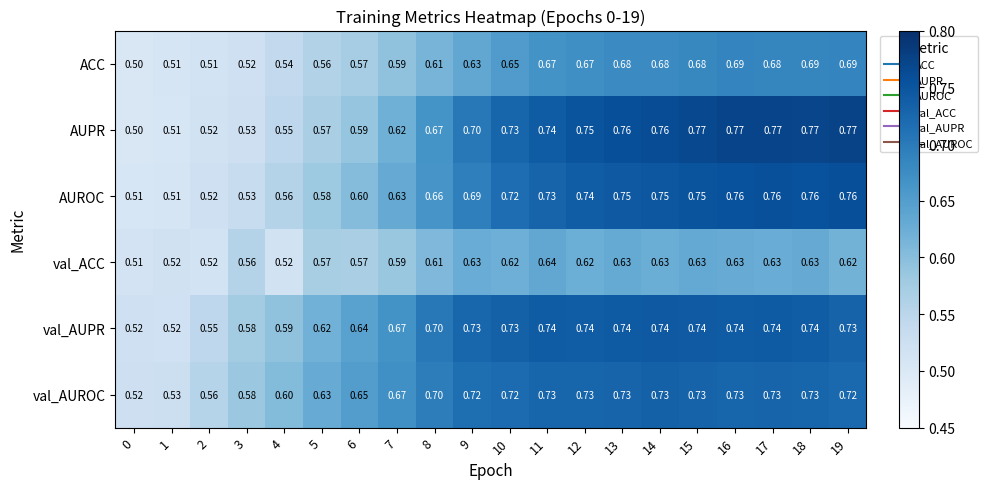

Is the value of AUROC at 10 greater than the value of val_ACC at 1?

Yes